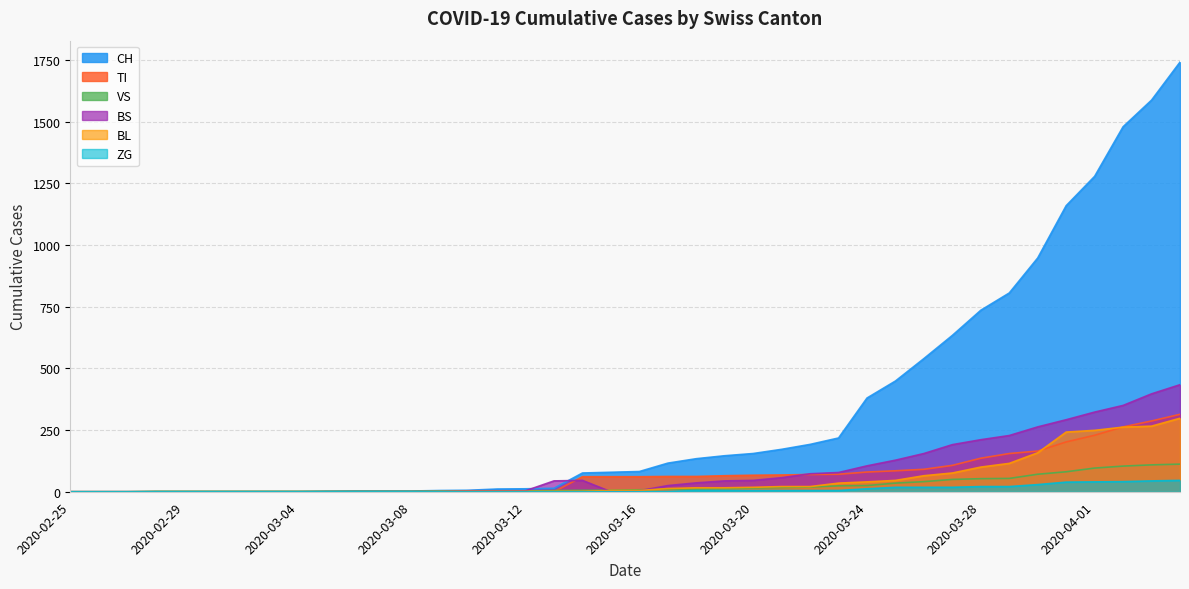

Does the chart display data point markers on the line(s)?

No